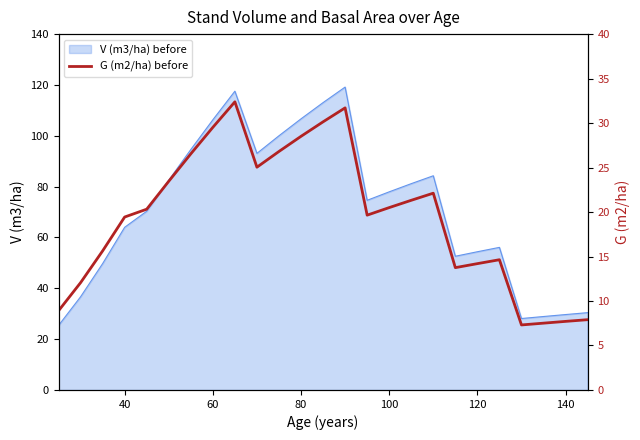

What is the maximum value for V (m3/ha) before?

119.2